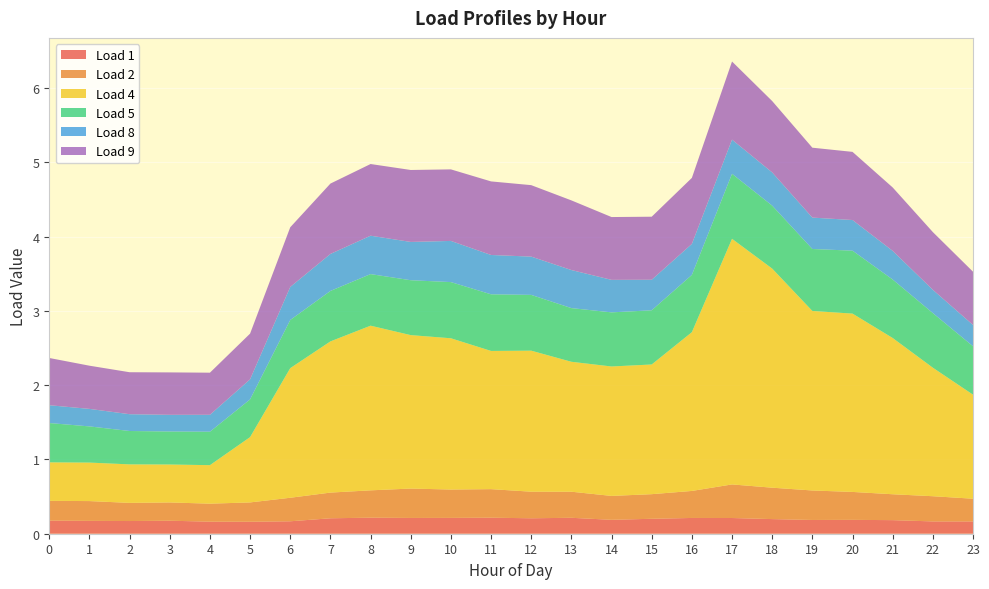

Reading left to right, what are all the values shown in this chart?

Load 1: 0=0.2	1=0.2	2=0.2	3=0.2	4=0.2	5=0.2	6=0.2	7=0.2	8=0.2	9=0.2	10=0.2	11=0.2	12=0.2	13=0.2	14=0.2	15=0.2	16=0.2	17=0.2	18=0.2	19=0.2	20=0.2	21=0.2	22=0.2	23=0.2
Load 2: 0=0.3	1=0.3	2=0.2	3=0.2	4=0.2	5=0.3	6=0.3	7=0.3	8=0.4	9=0.4	10=0.4	11=0.4	12=0.4	13=0.4	14=0.3	15=0.3	16=0.4	17=0.5	18=0.4	19=0.4	20=0.4	21=0.3	22=0.3	23=0.3
Load 4: 0=0.5	1=0.5	2=0.5	3=0.5	4=0.5	5=0.9	6=1.7	7=2.0	8=2.2	9=2.1	10=2.0	11=1.9	12=1.9	13=1.7	14=1.7	15=1.7	16=2.1	17=3.3	18=3.0	19=2.4	20=2.4	21=2.1	22=1.7	23=1.4
Load 5: 0=0.5	1=0.5	2=0.4	3=0.4	4=0.5	5=0.5	6=0.6	7=0.7	8=0.7	9=0.7	10=0.8	11=0.8	12=0.8	13=0.7	14=0.7	15=0.7	16=0.8	17=0.9	18=0.8	19=0.8	20=0.8	21=0.8	22=0.7	23=0.7
Load 8: 0=0.2	1=0.2	2=0.2	3=0.2	4=0.2	5=0.3	6=0.4	7=0.5	8=0.5	9=0.5	10=0.6	11=0.5	12=0.5	13=0.5	14=0.4	15=0.4	16=0.4	17=0.5	18=0.4	19=0.4	20=0.4	21=0.4	22=0.3	23=0.3
Load 9: 0=0.6	1=0.6	2=0.6	3=0.6	4=0.6	5=0.6	6=0.8	7=0.9	8=1.0	9=1.0	10=1.0	11=1.0	12=1.0	13=0.9	14=0.8	15=0.8	16=0.9	17=1.1	18=1.0	19=0.9	20=0.9	21=0.9	22=0.8	23=0.7